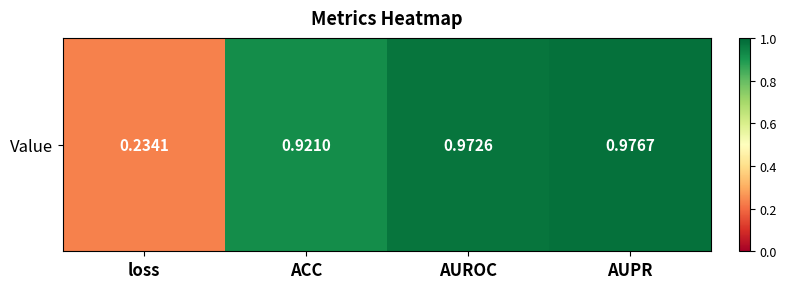

What is the change in value from loss to AUPR?

+0.7